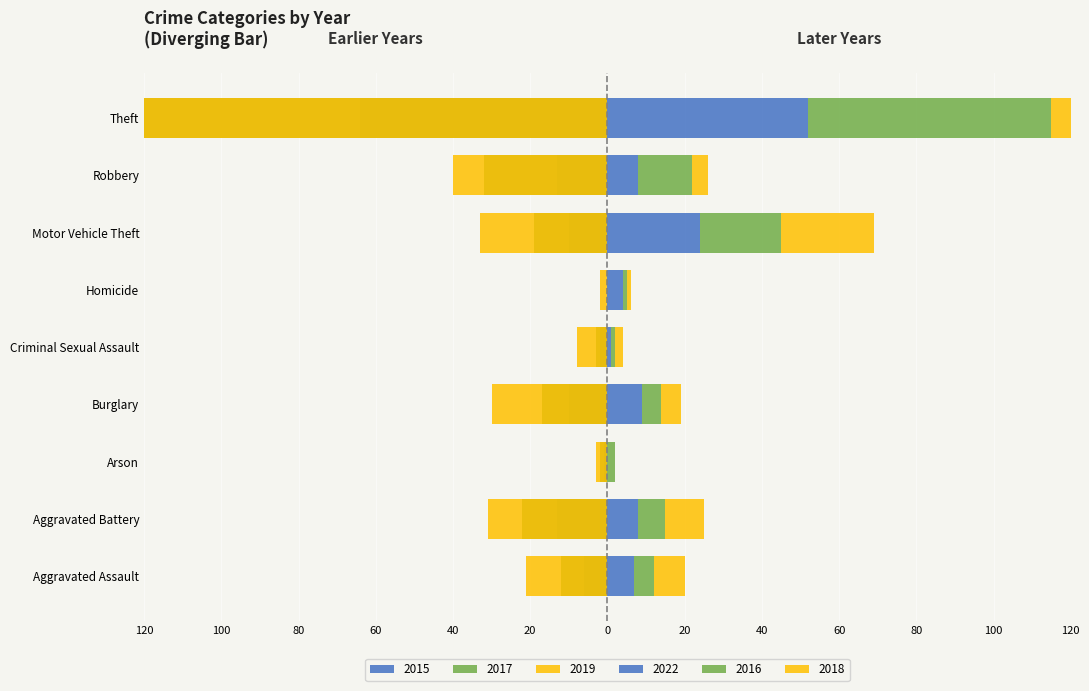

Where does the 2015 series first go above -10?

Aggravated Assault